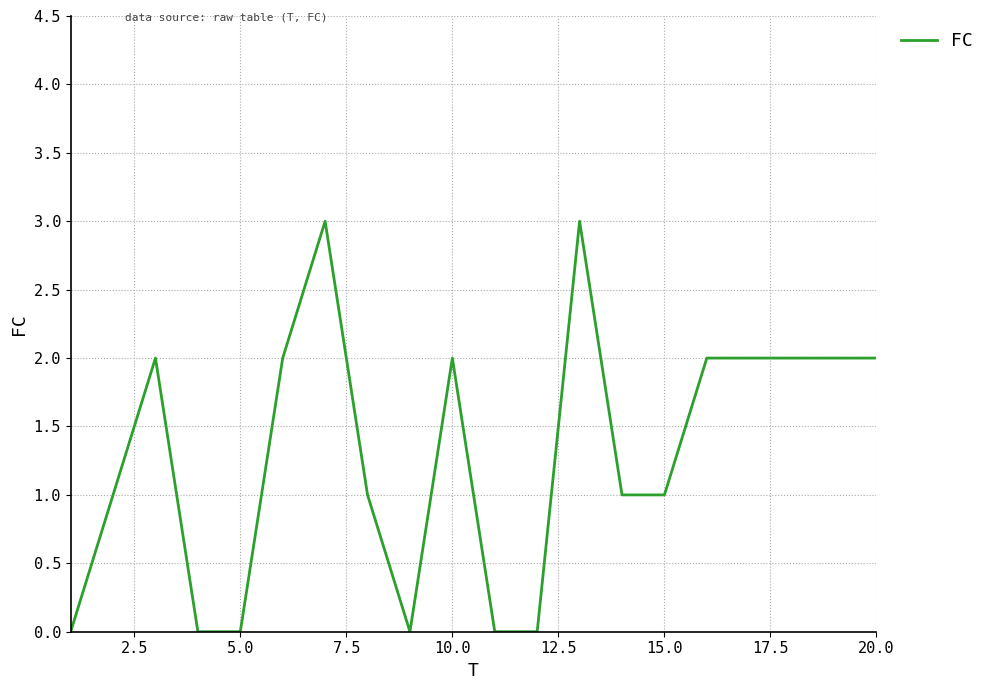

Count the values in the range 0 to 2.

18